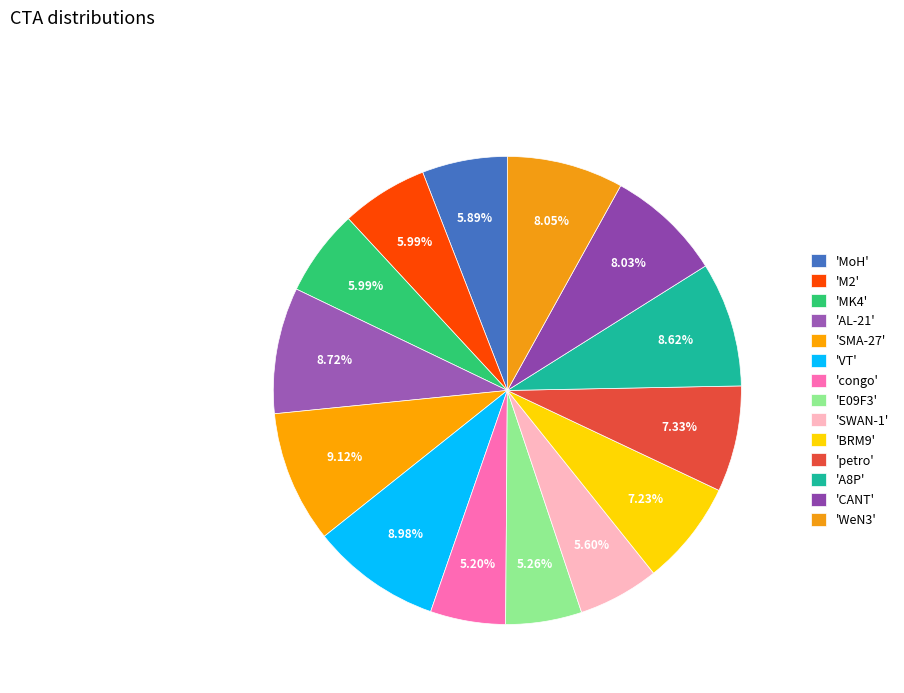

Count the number of slices in the pie.

14